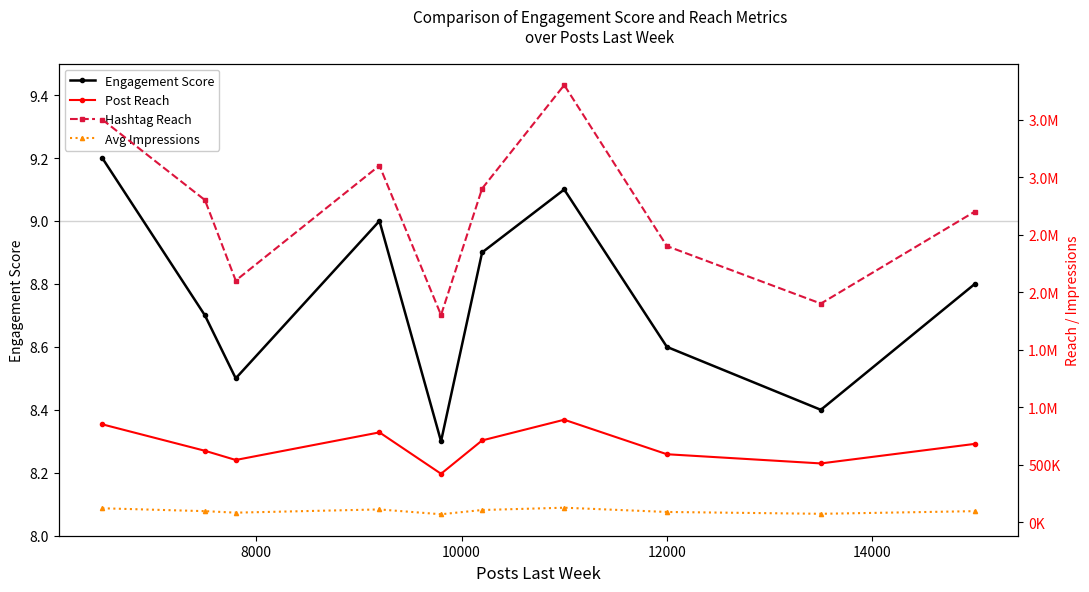

What is the value of the Engagement Score point at the 10th from the left?

8.8